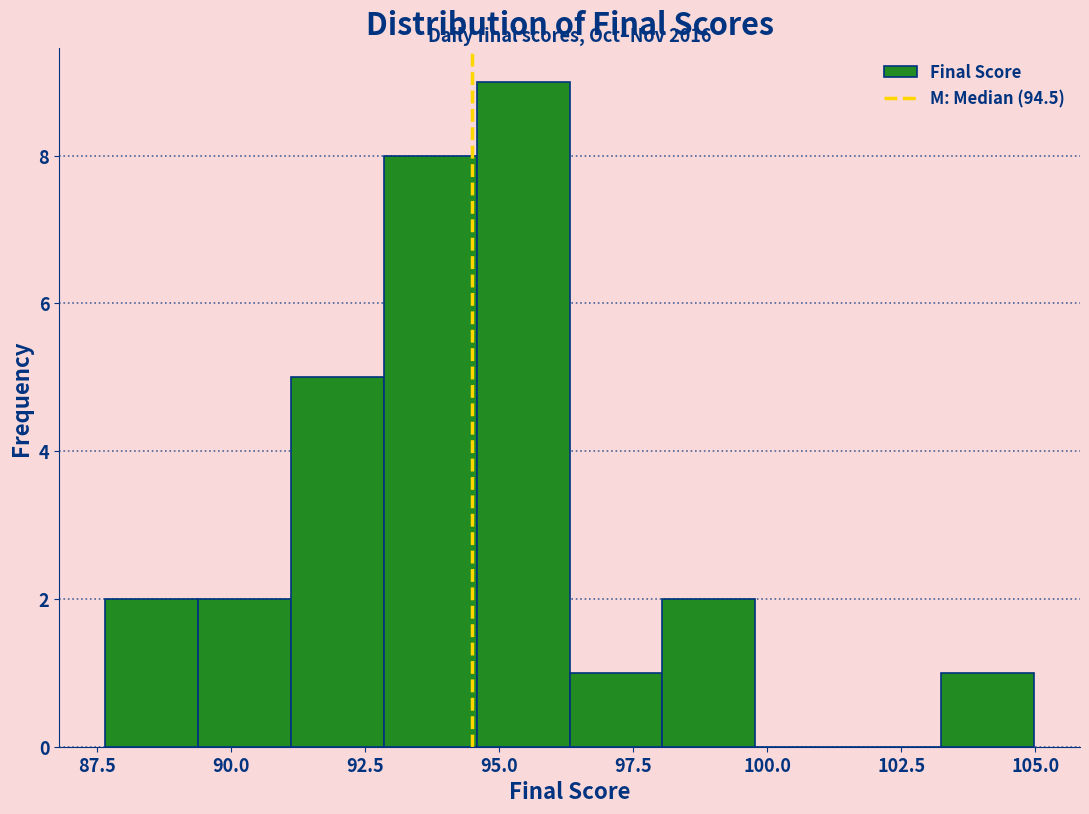

Around what value on the x-axis is the tallest bar? Give the approximate position of its centre, as read against the axis.

95.5